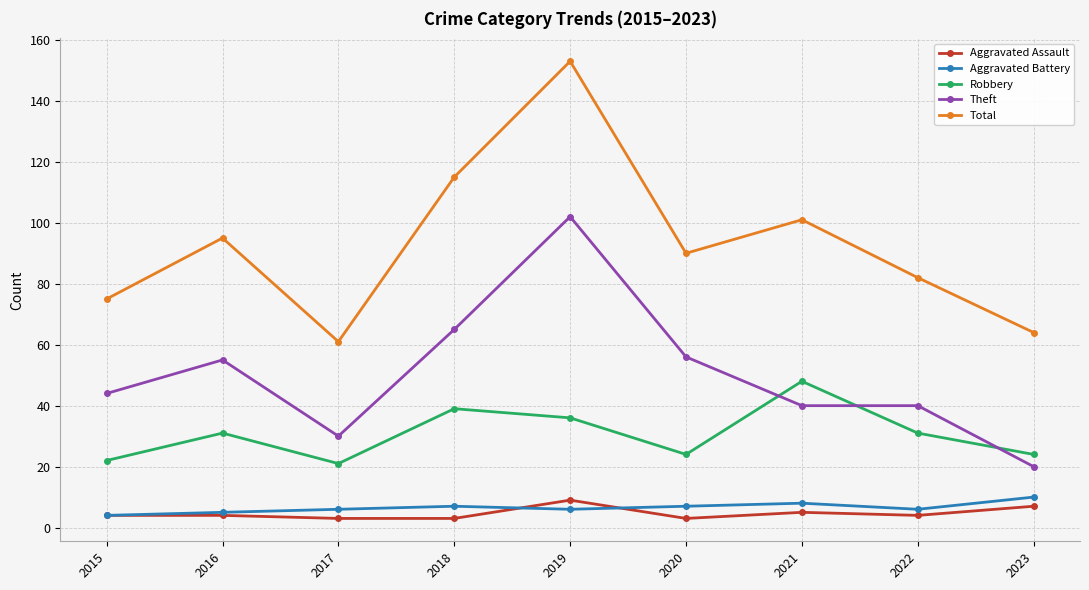

In Robbery, how many points are higher than both neighbors (excluding endpoints)?

3